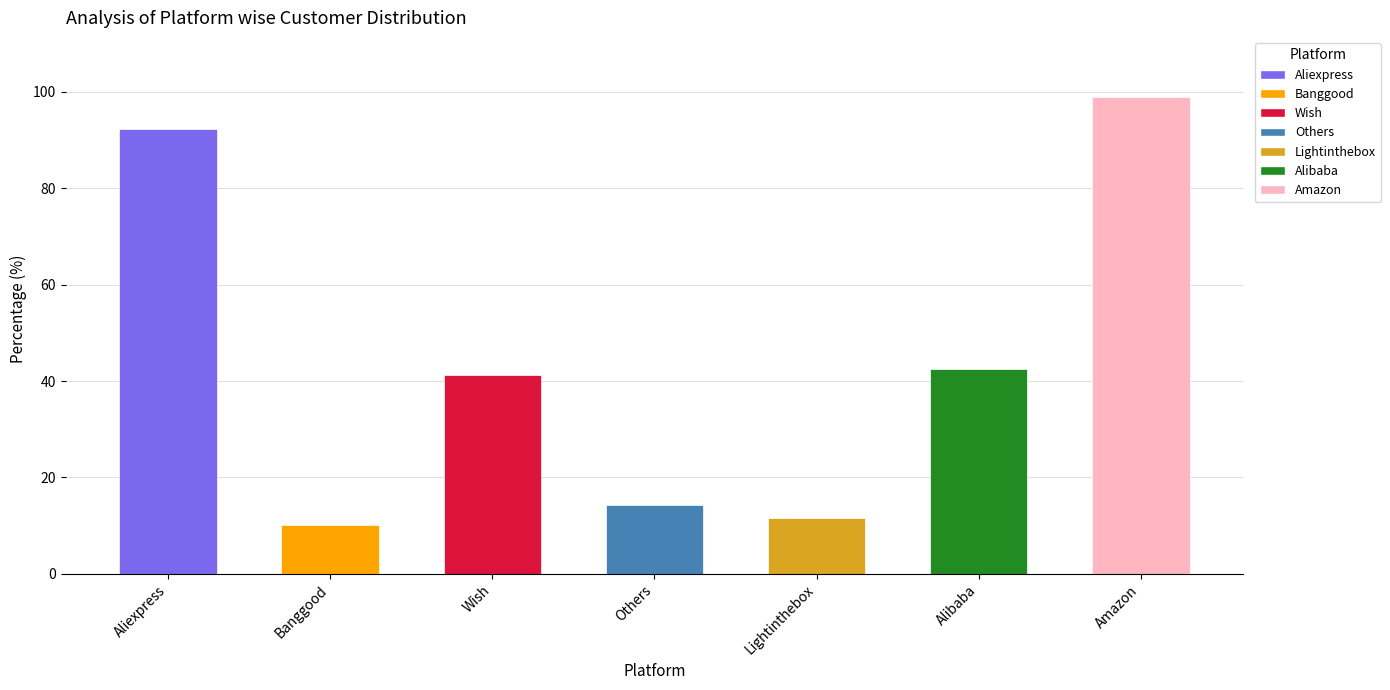

Reading left to right, extract all data points from this chart.

92.3	10.1	41.3	14.3	11.6	42.5	98.8